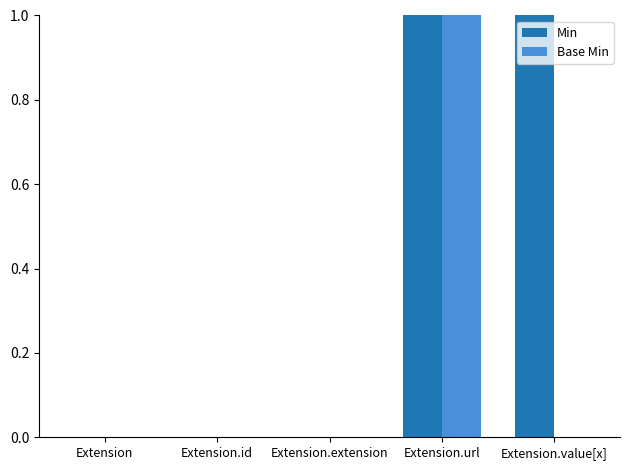

At which category is the sum across all series the highest?

Extension.url